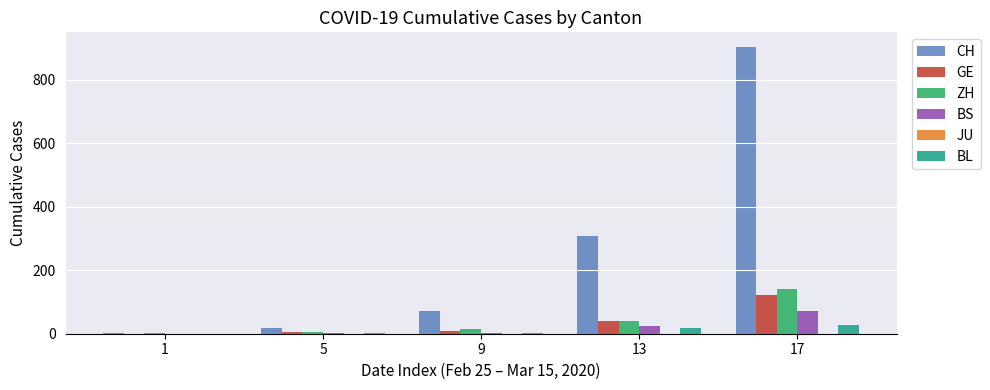

Is it true that BS equals 1 at 5?

True